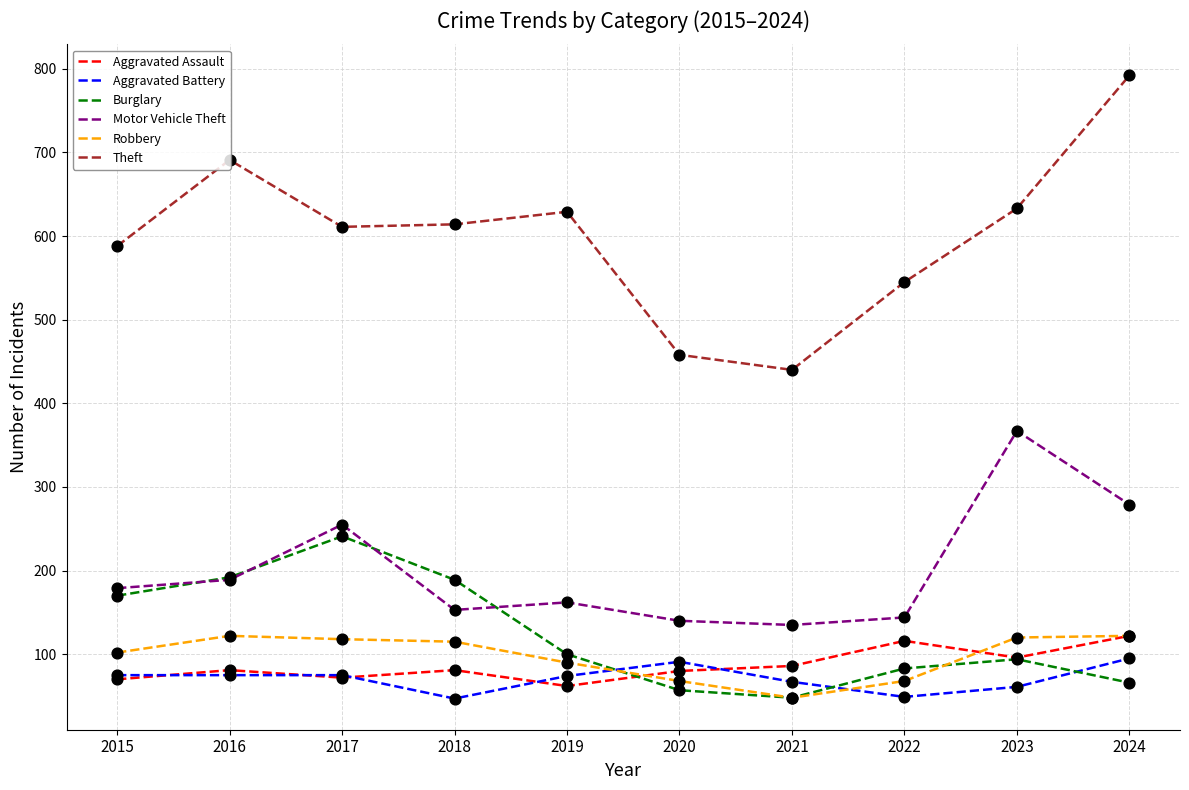

Is the value of Burglary at 2024 greater than the value of Aggravated Battery at 2020?

No